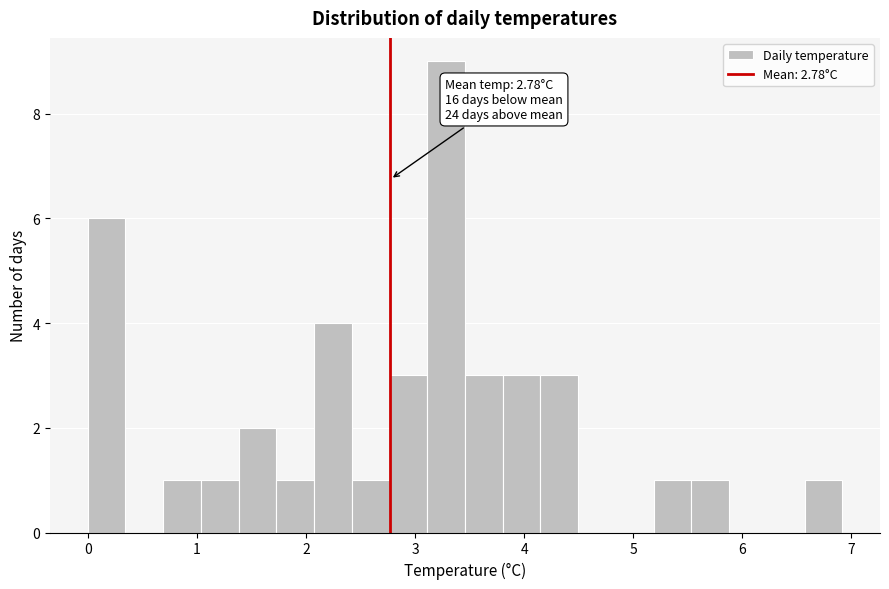

Around what value on the x-axis is the tallest bar? Give the approximate position of its centre, as read against the axis.

3.3